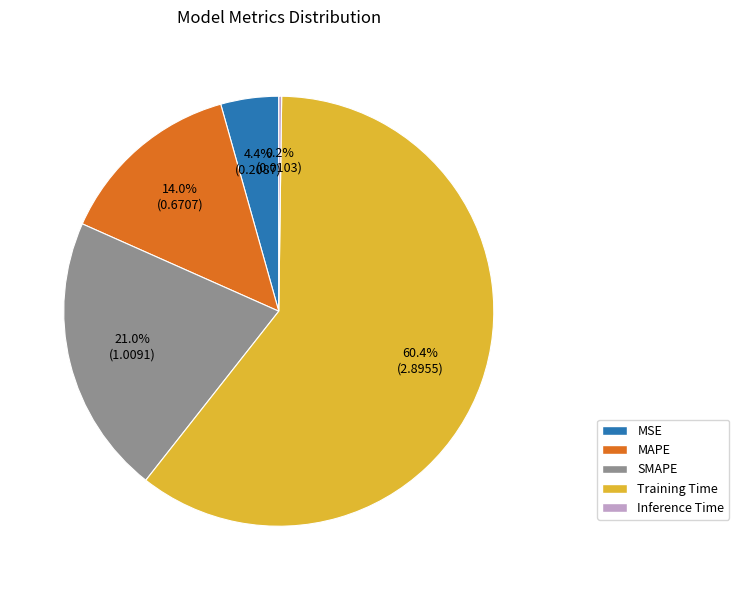

What percentage is NOT represented by SMAPE?

79.0%